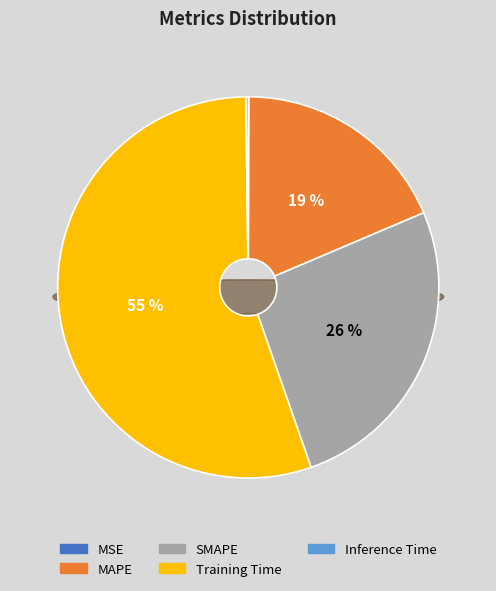

What is the majority slice?

Training Time